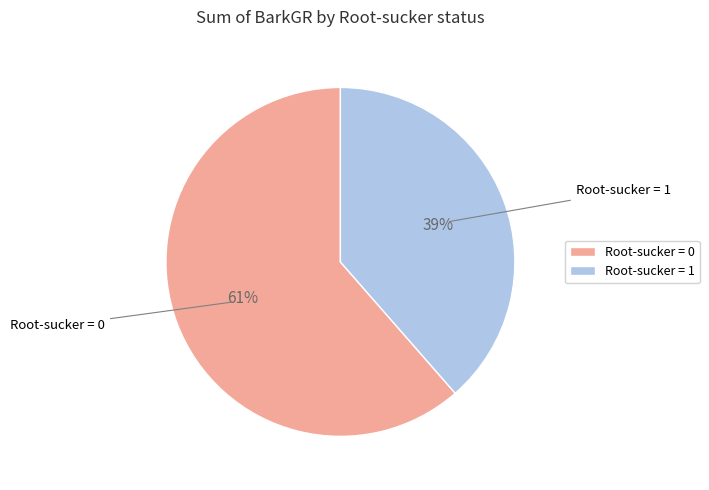

To the nearest percent, what is the combined percentage of Root-sucker = 1 and Root-sucker = 0?

100%